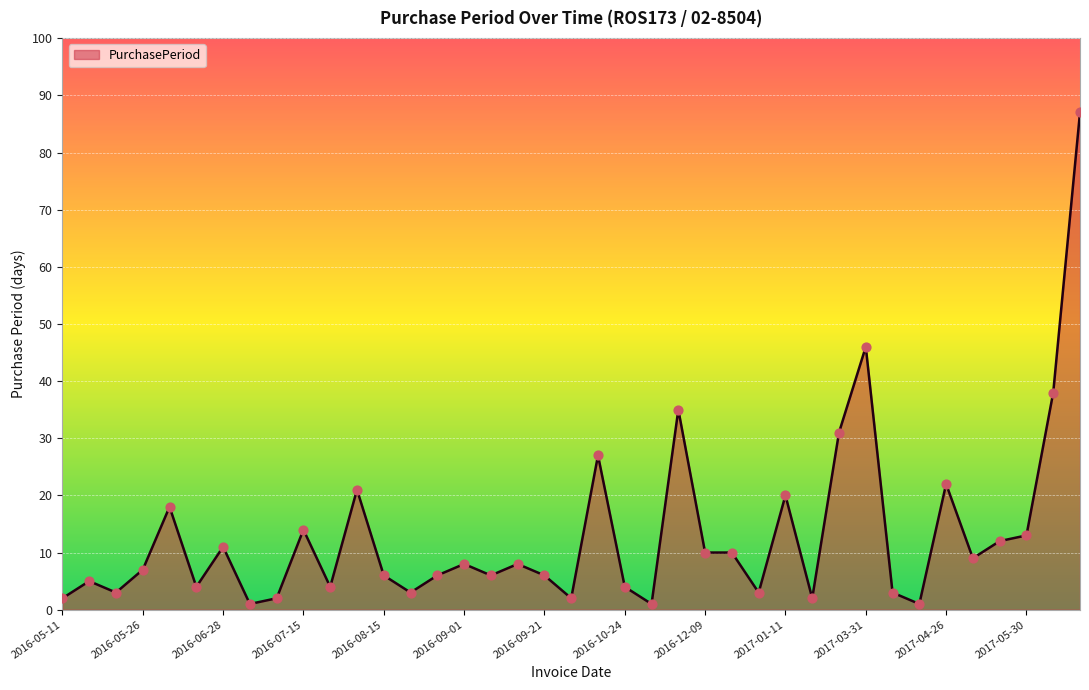

What is the maximum value shown in the chart?

87